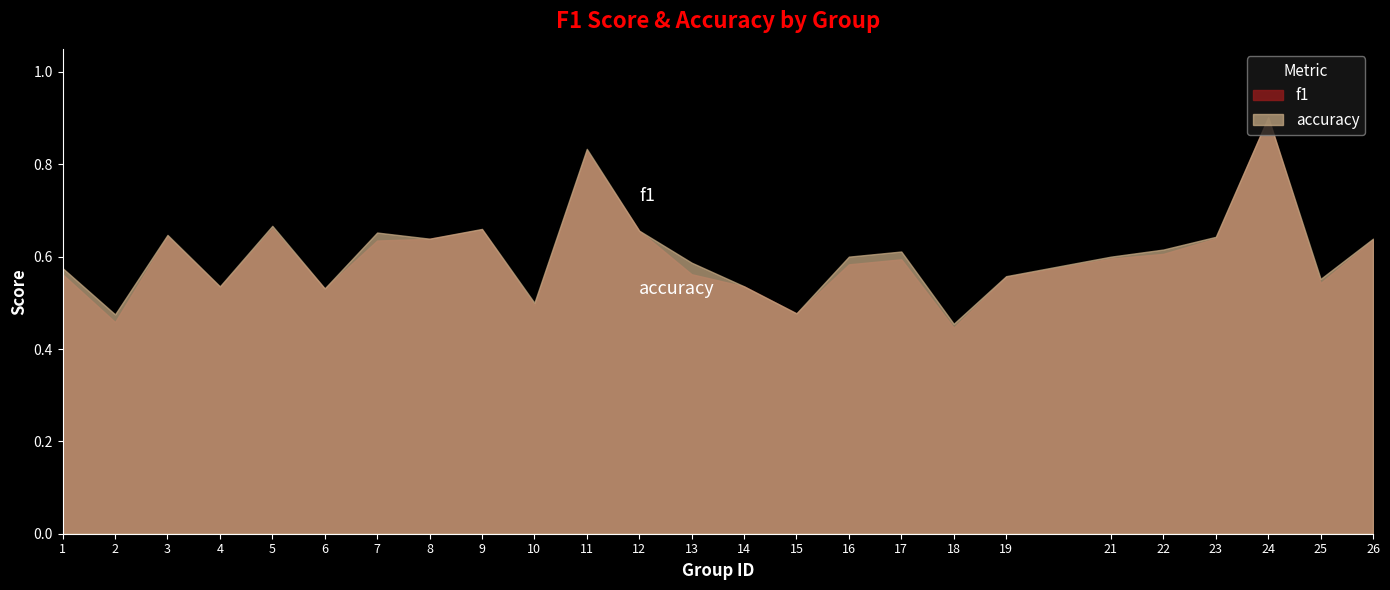

The f1 series shows 1.6 at 24. True or false?

False